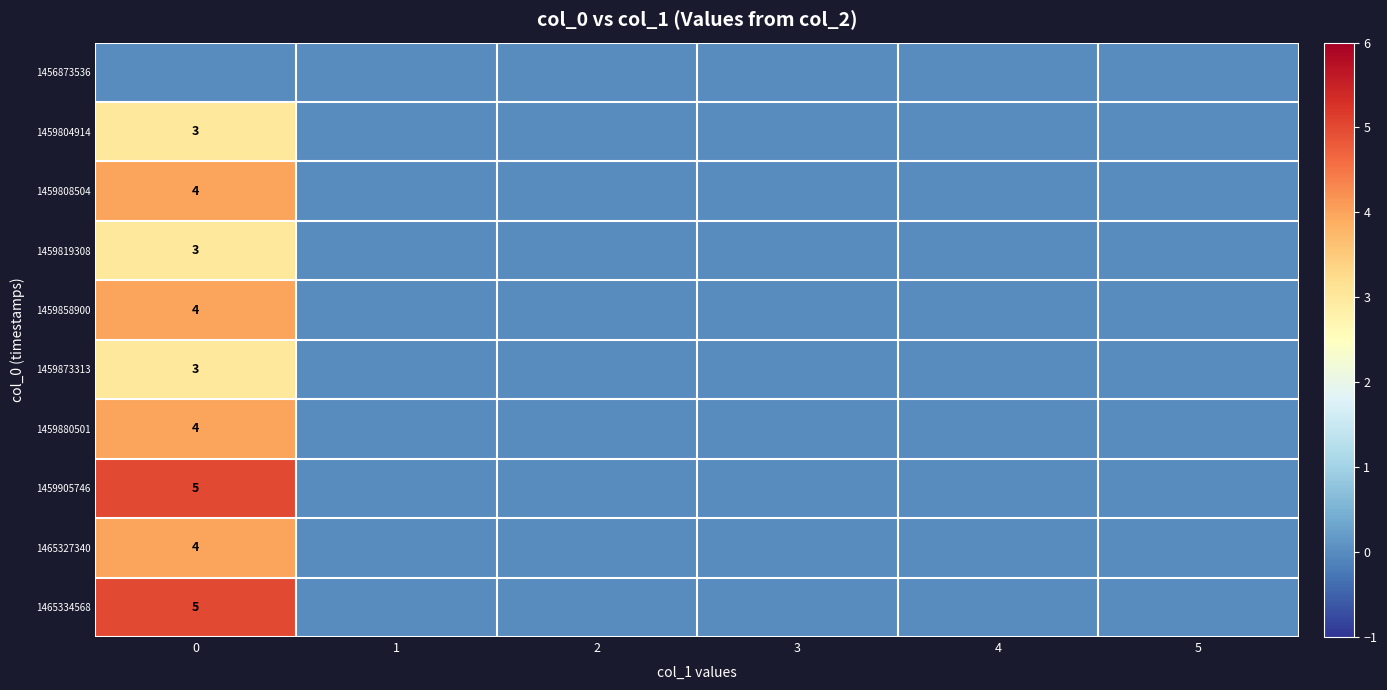

The value of 1459819308 at 0 is 4. True or false?

False